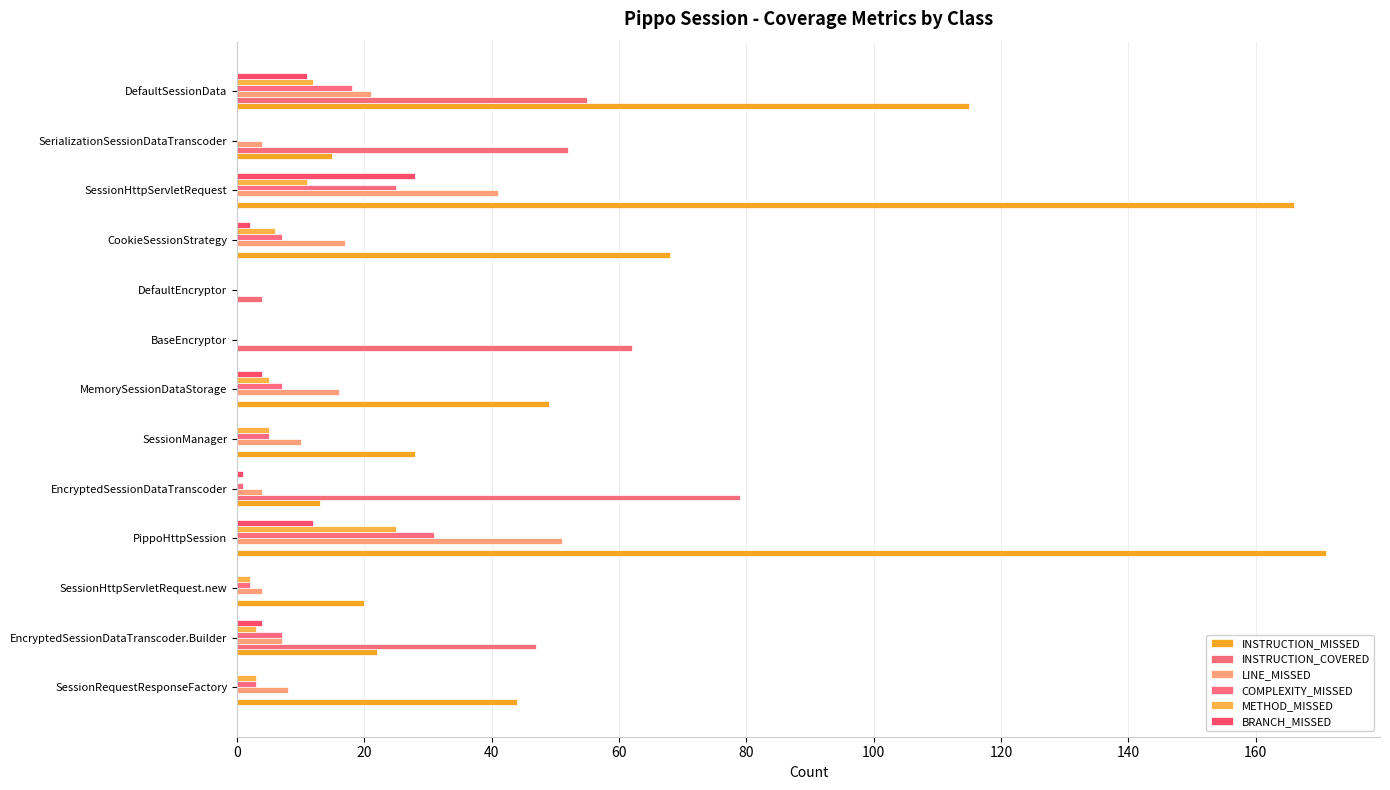

How many data points does each series have?

13